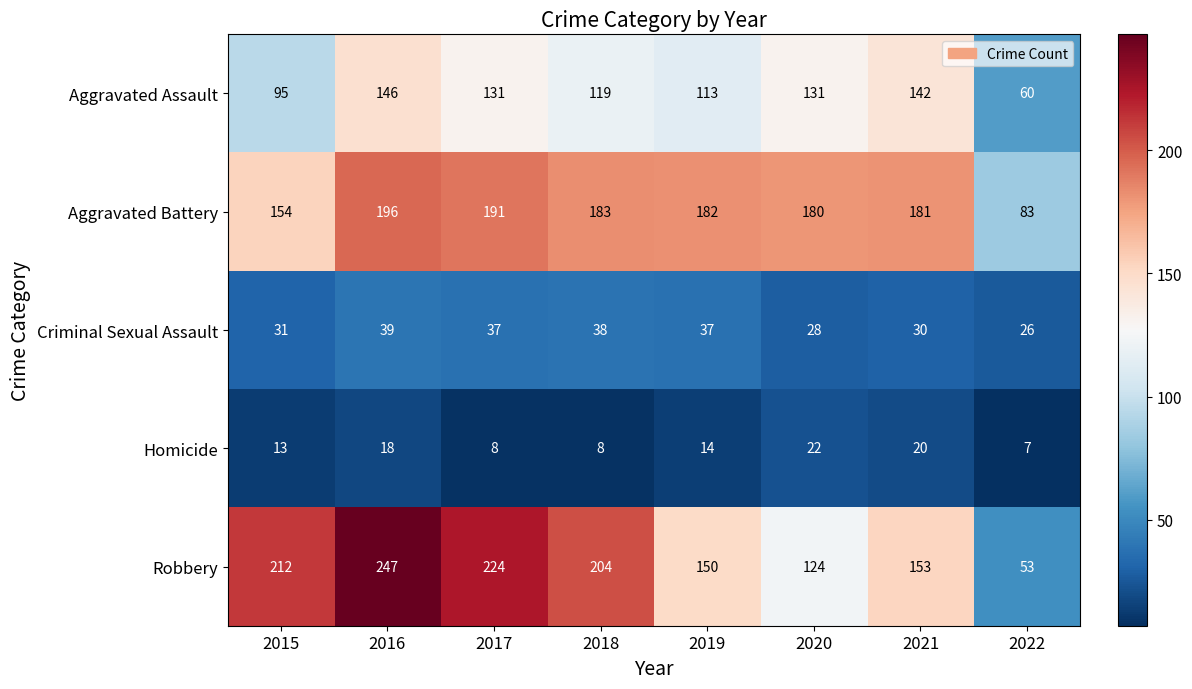

Is the value of Aggravated Battery at 2021 greater than the value of Criminal Sexual Assault at 2016?

Yes